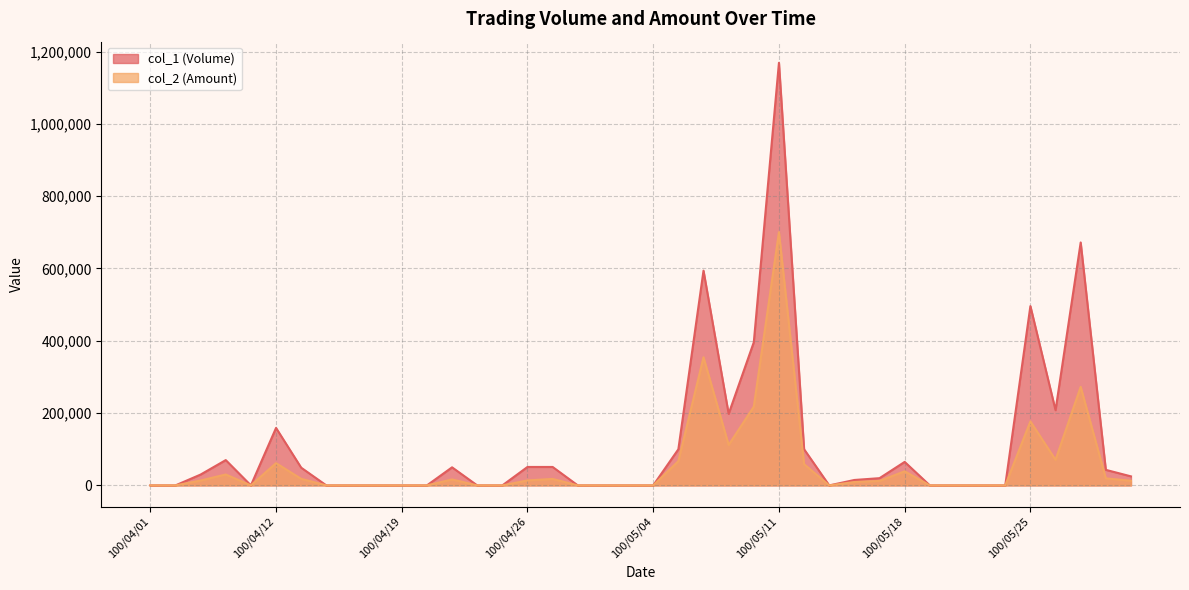

True or false: col_2 (Amount) has a value of 39000 at 100/05/18.

True